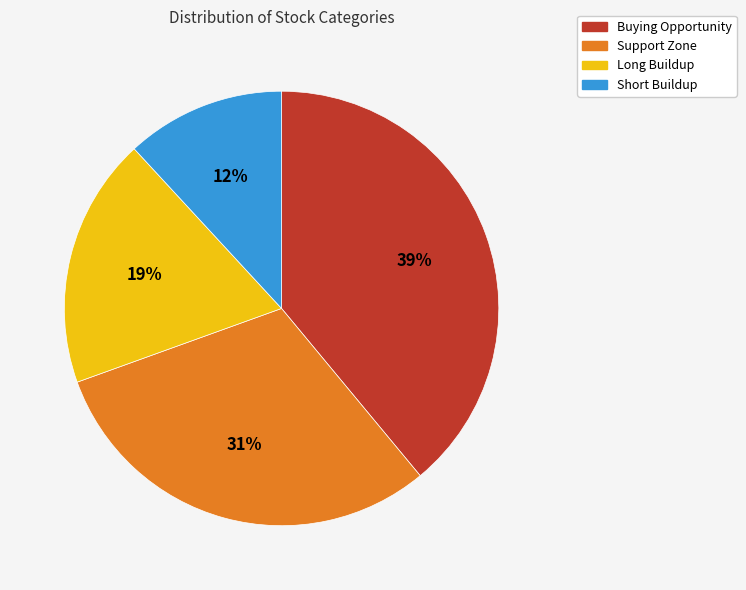

Does any single category account for the majority?

No